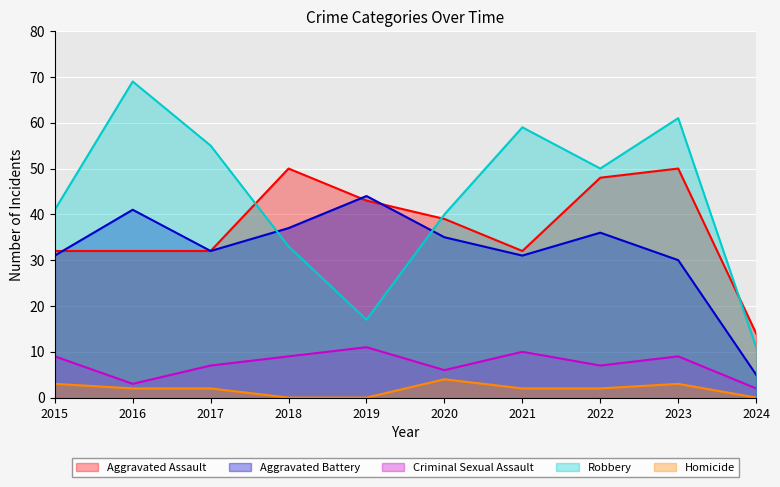

The Aggravated Assault series shows 39 at 2020. True or false?

True